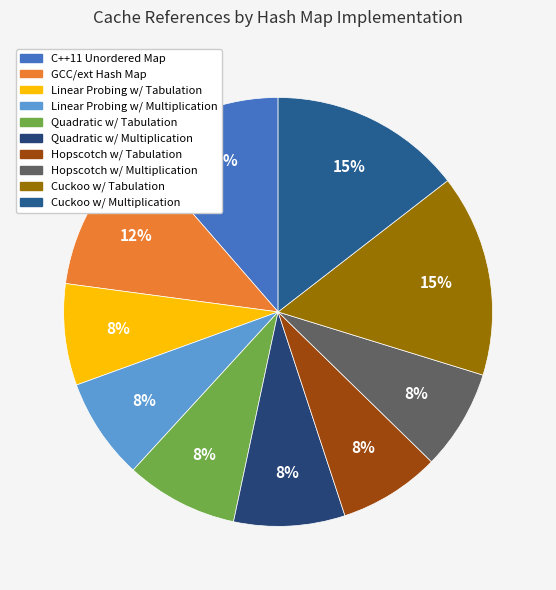

Count the number of slices in the pie.

10